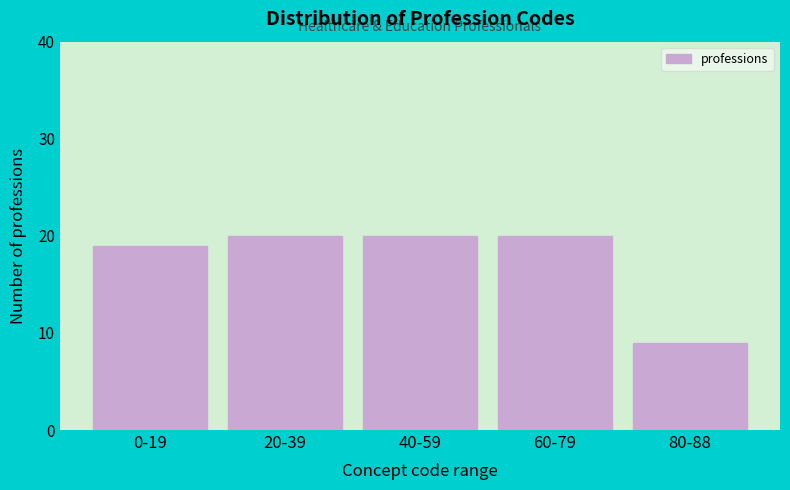

Reading right to left, transcribe all the data shown in this chart.

9	20	20	20	19